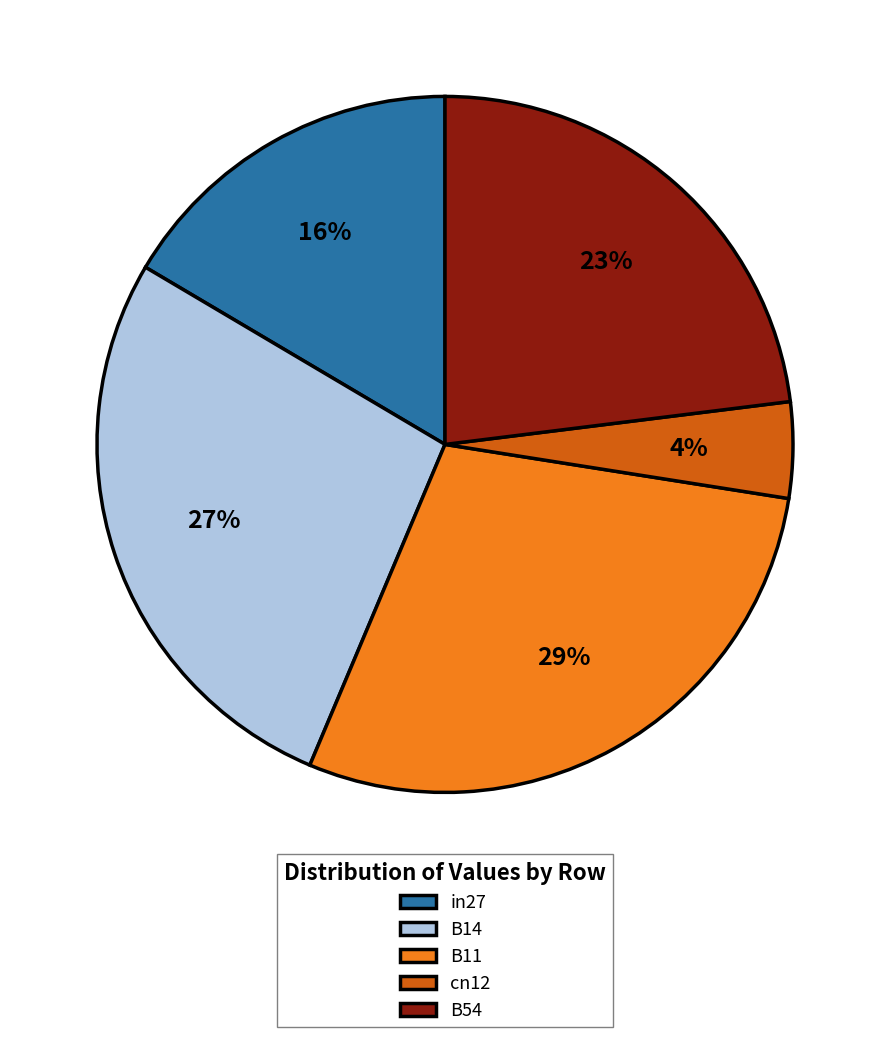

To the nearest percent, what is the average slice percentage?

20%